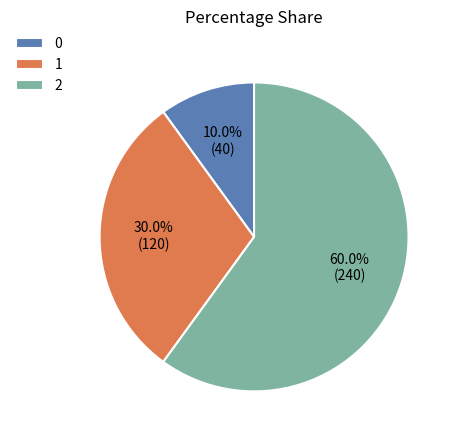

What is the ratio of the value at 1 to the value at 0?

3.0